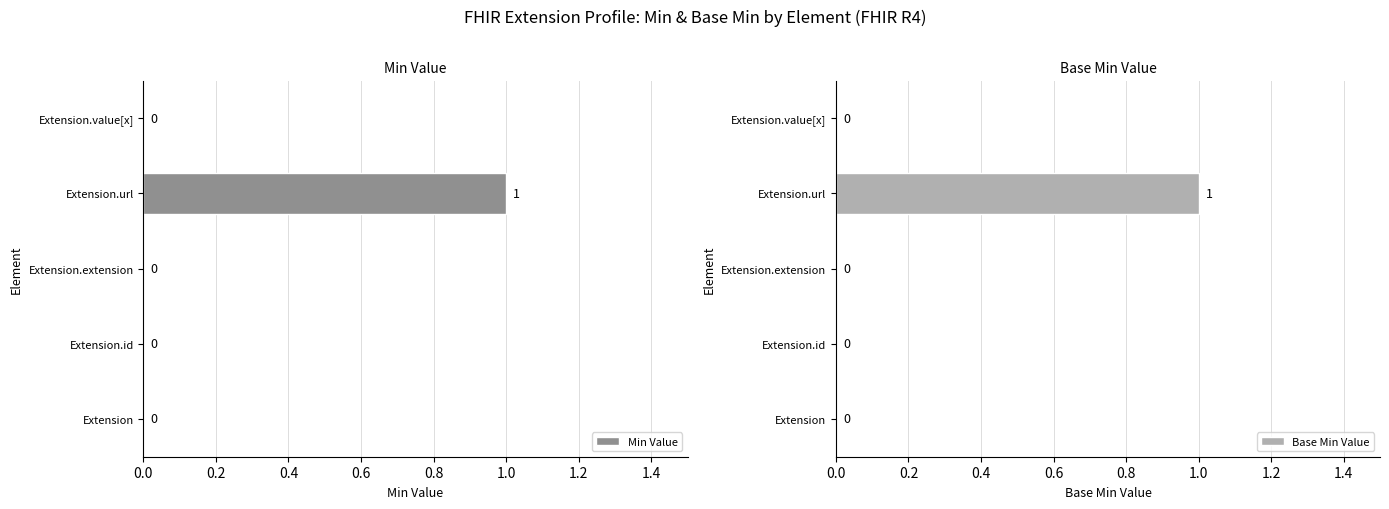

Is it true that Min Value equals 0 at Extension.id?

True